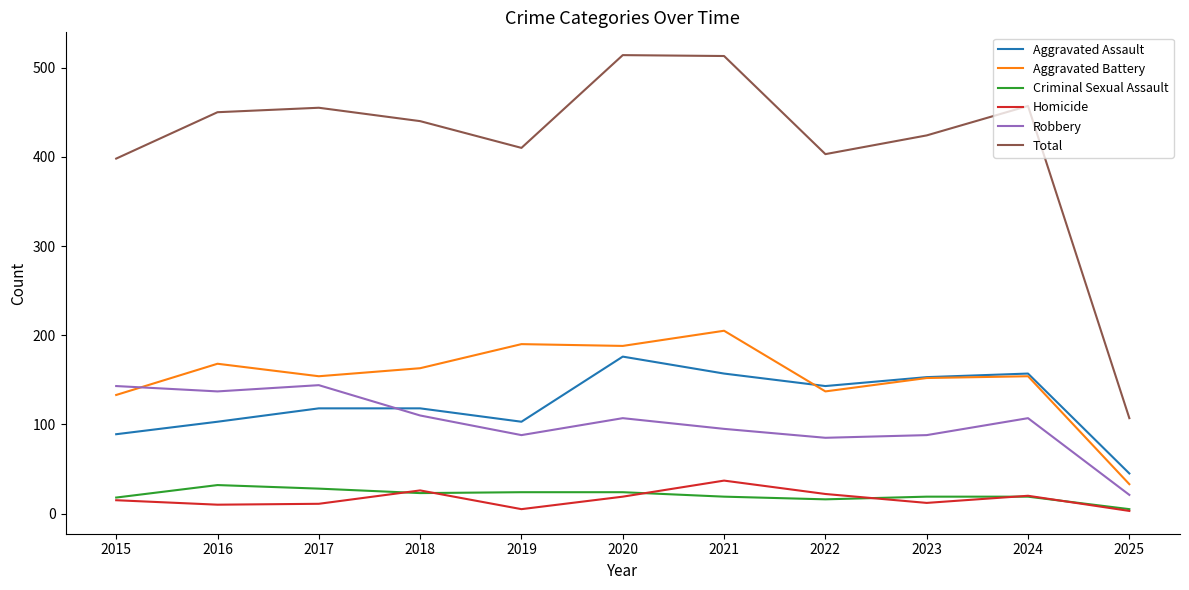

What is the difference between the maximum and second lowest values in the Total series?

116